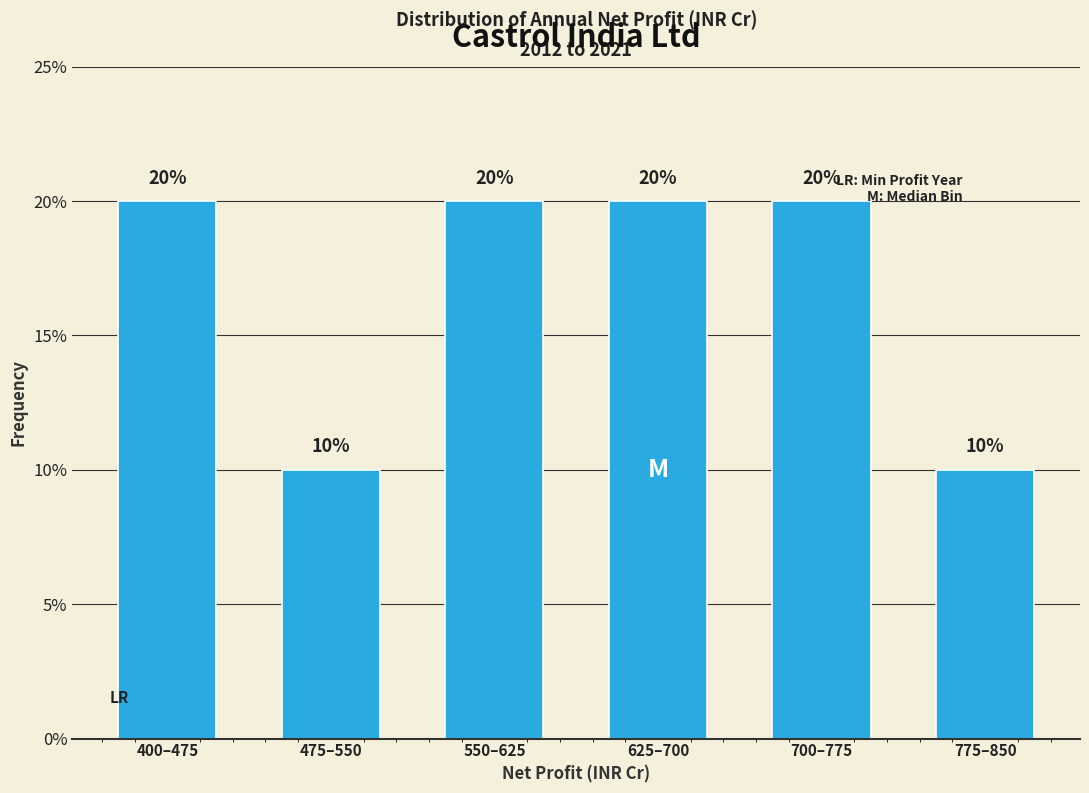

Reading left to right, list all the values displayed in this chart.

400–475=20	475–550=10	550–625=20	625–700=20	700–775=20	775–850=10